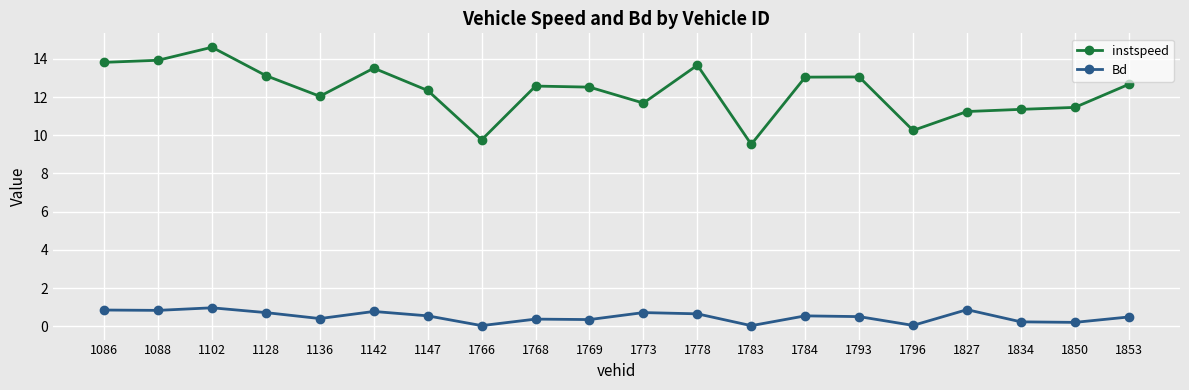

What is the value of the Bd point at the 17th from the left?

0.9